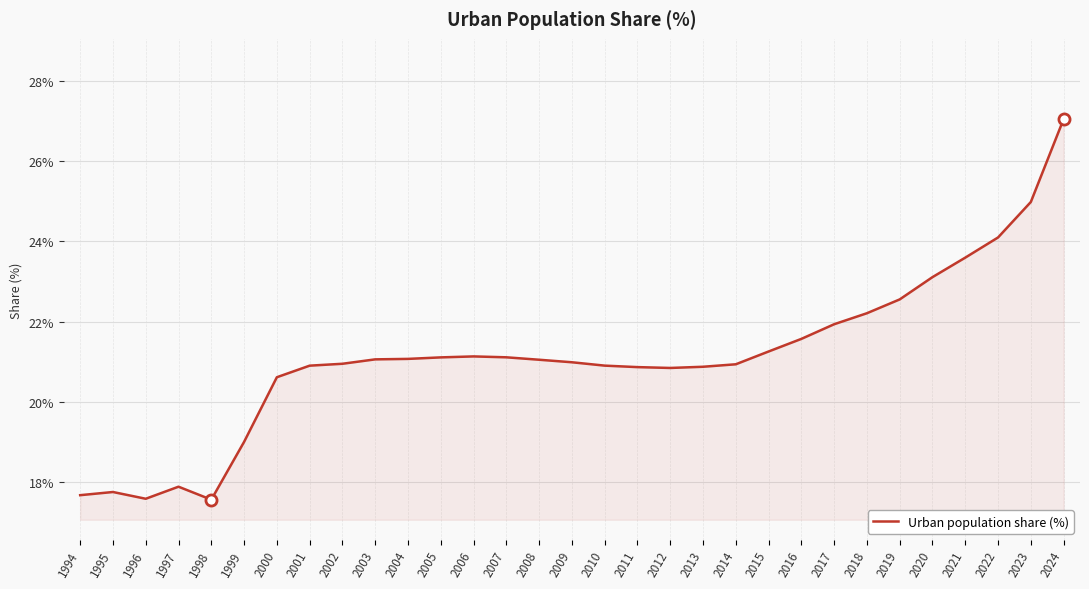

What is the minimum value shown in the chart?

17.6